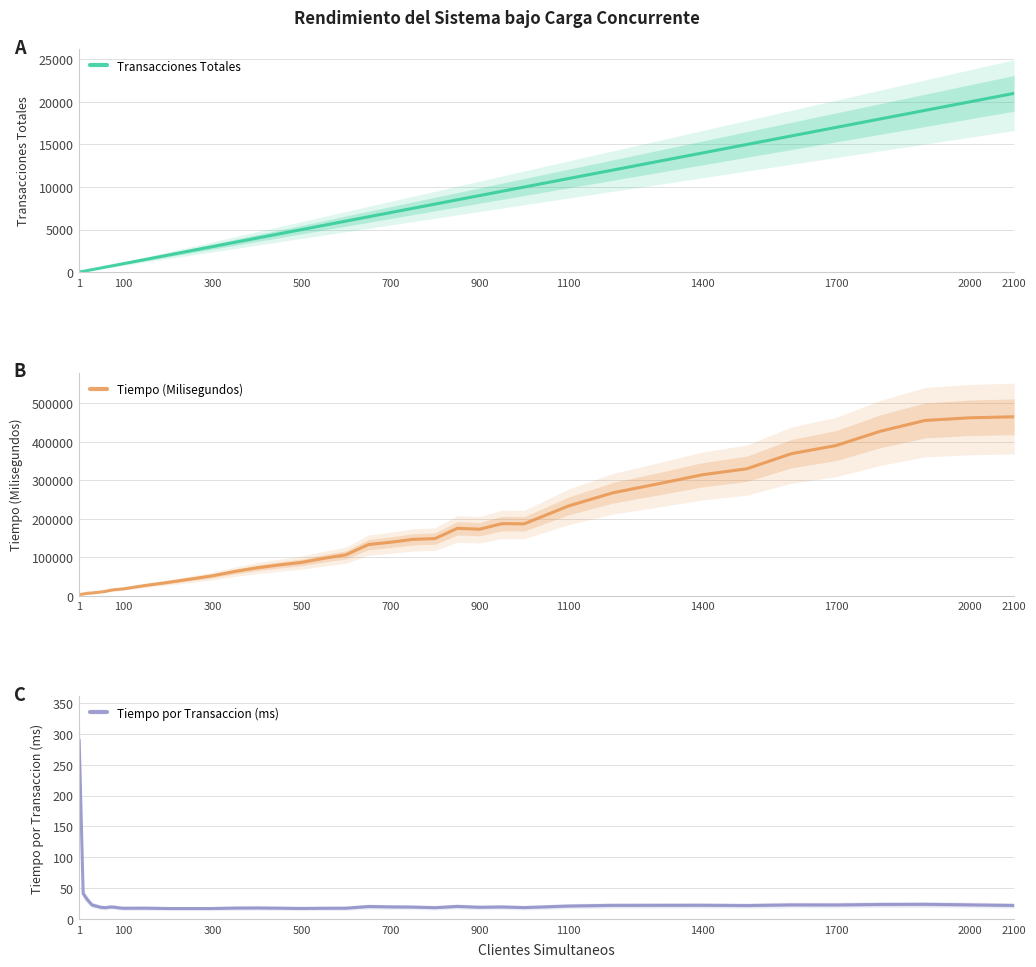

What is the maximum value for Transacciones Totales?

21000